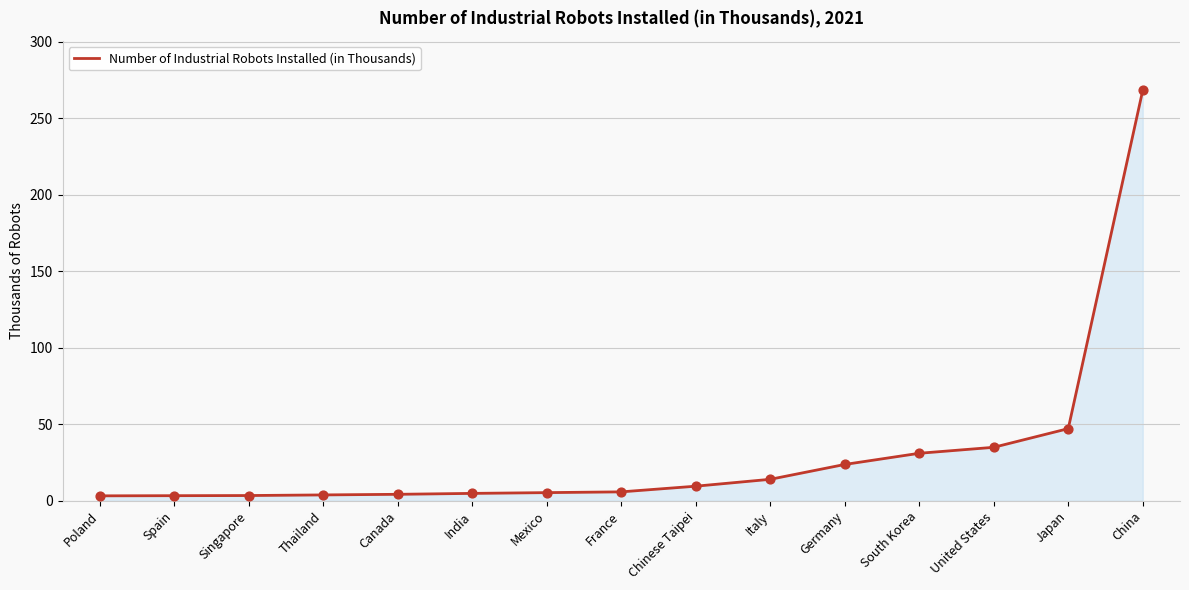

Between China and Italy, which is larger?

China